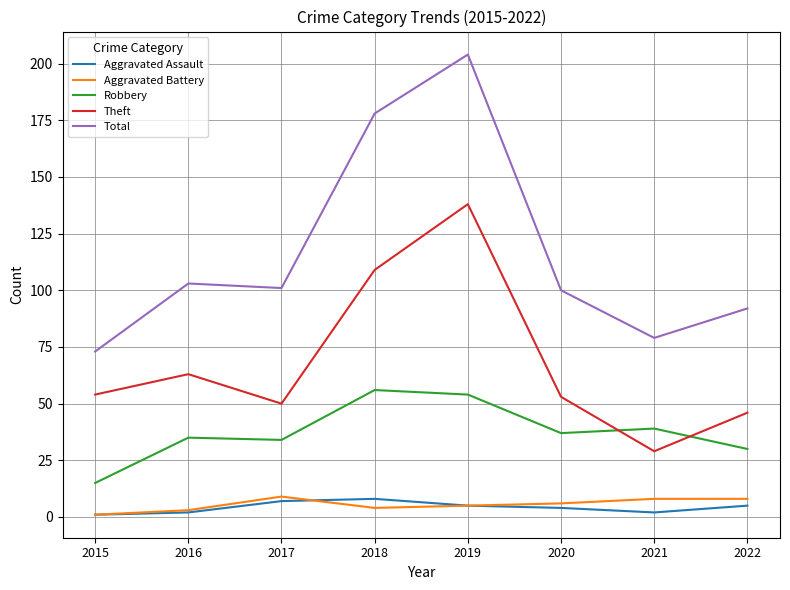

The value of Total at 2015 is 39. True or false?

False